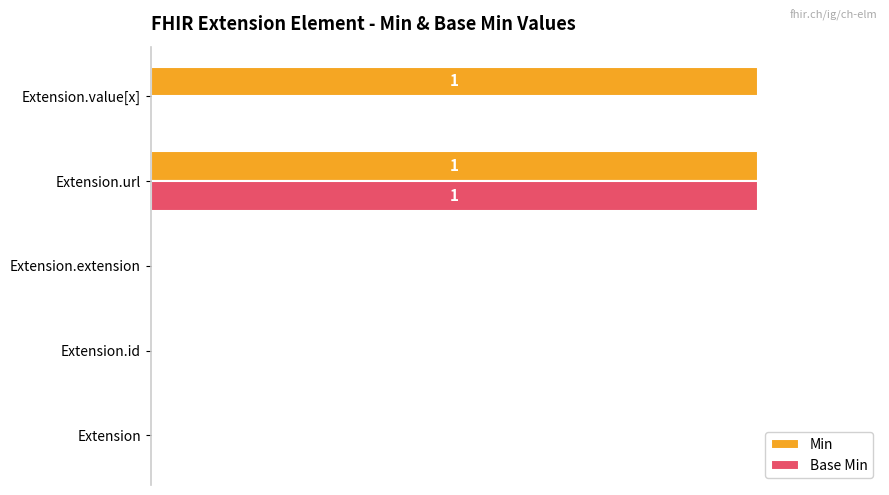

Which series has the largest total across all categories?

Min